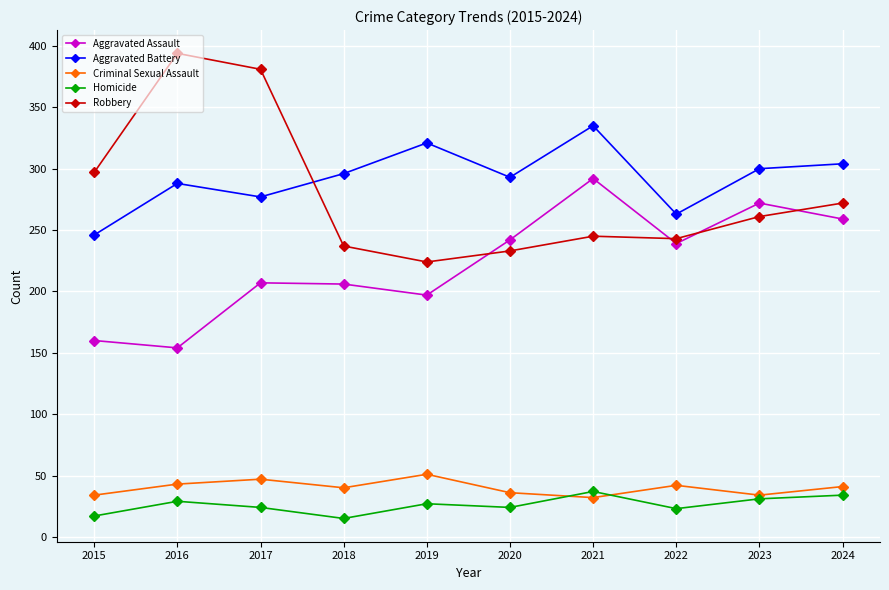

What is the difference between the second highest and second lowest values in the Aggravated Battery series?

58